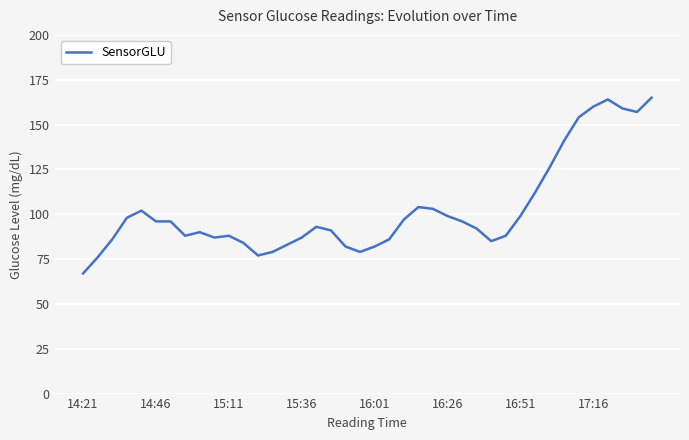

What is the difference between the maximum and minimum values?

98